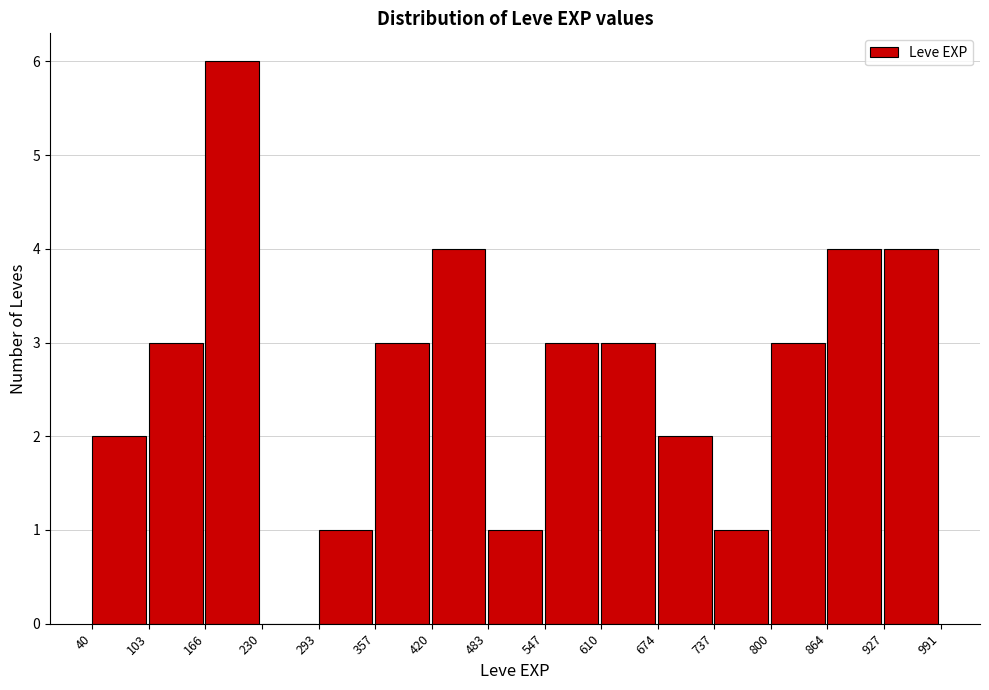

Which range on the x-axis has the tallest bar?

166 to 230